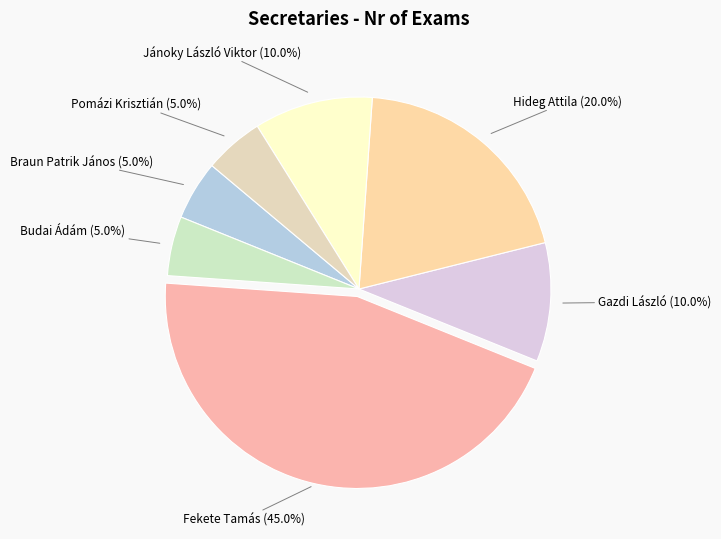

What percentage is the Gazdi László slice, to the nearest percent?

10%